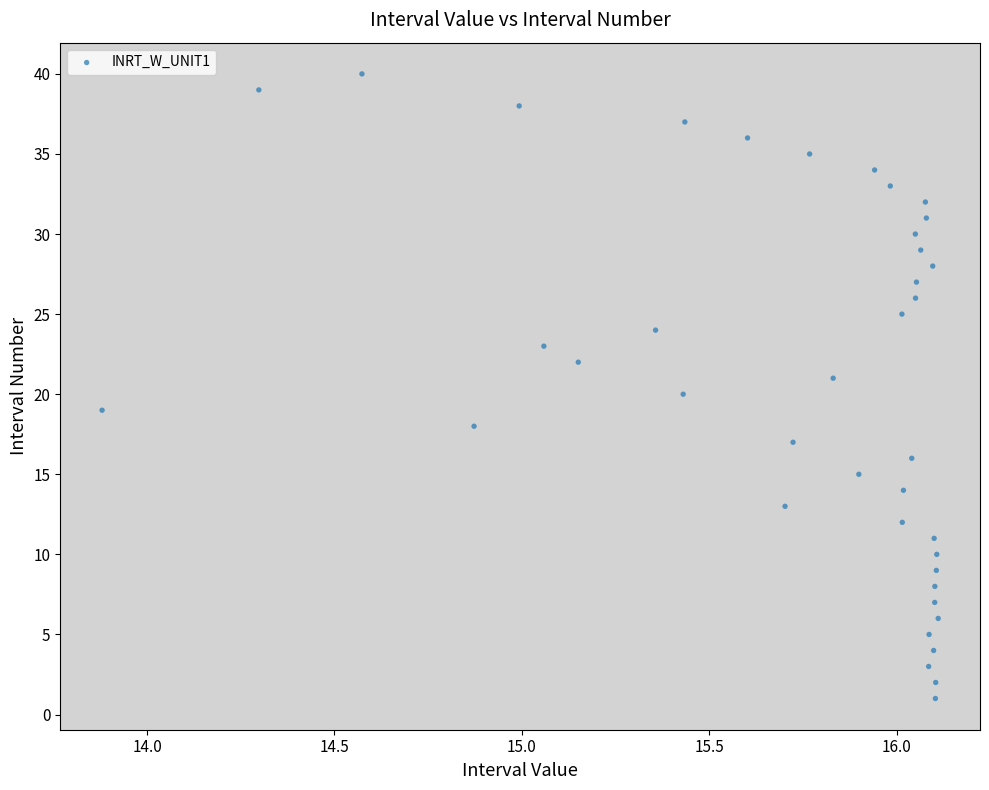

What is the range of Y values (max minus min)?

39